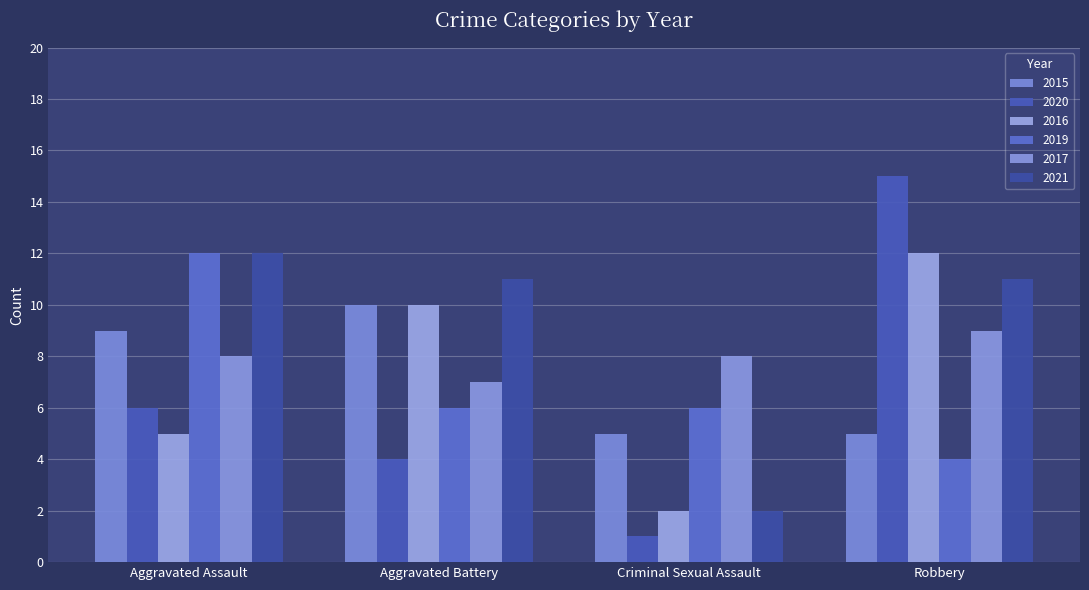

Which series has the largest total across all categories?

2021